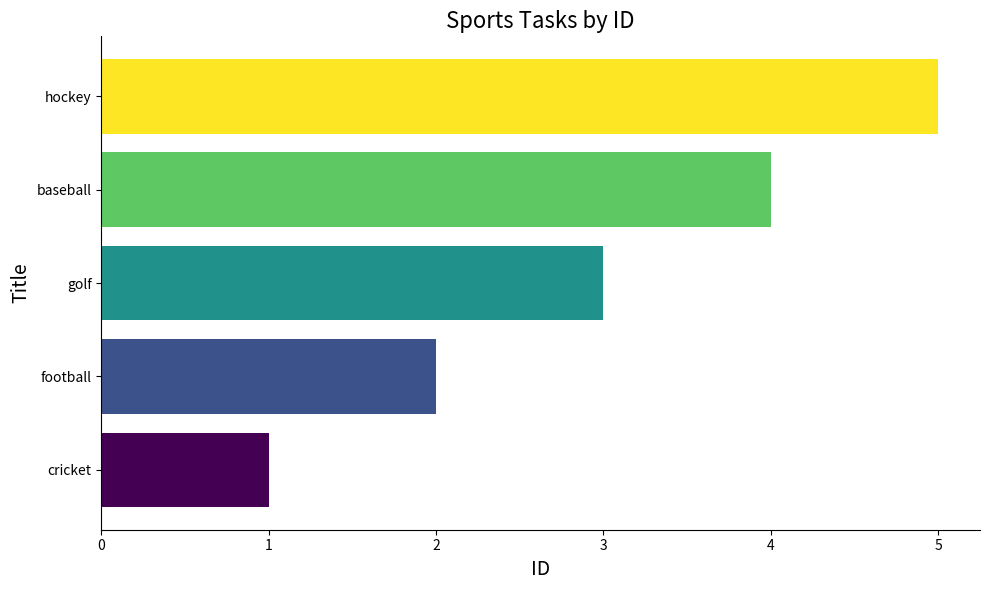

Where is the data nearest to the value 3?

golf